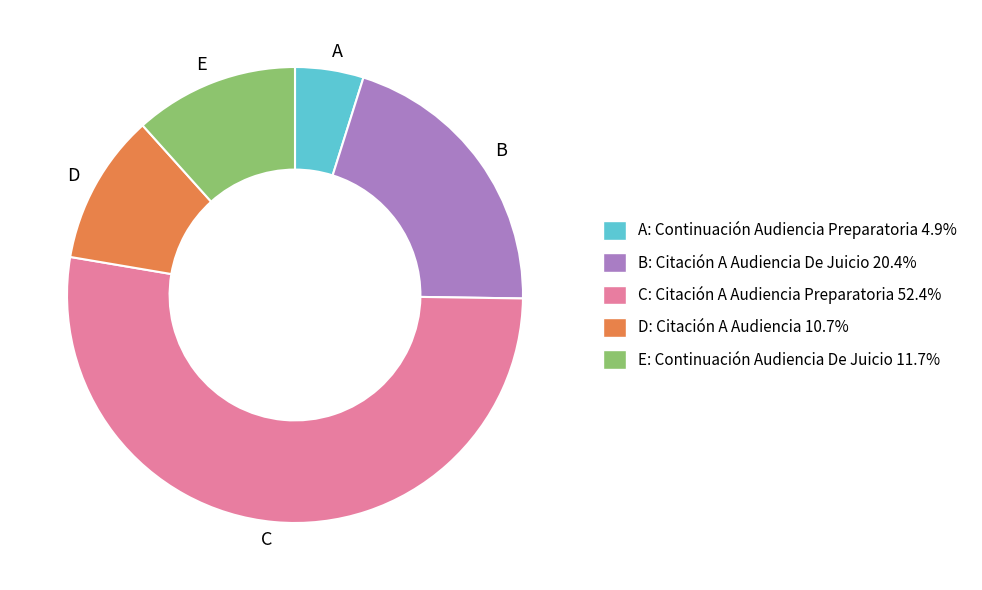

Count the number of slices in the pie.

5